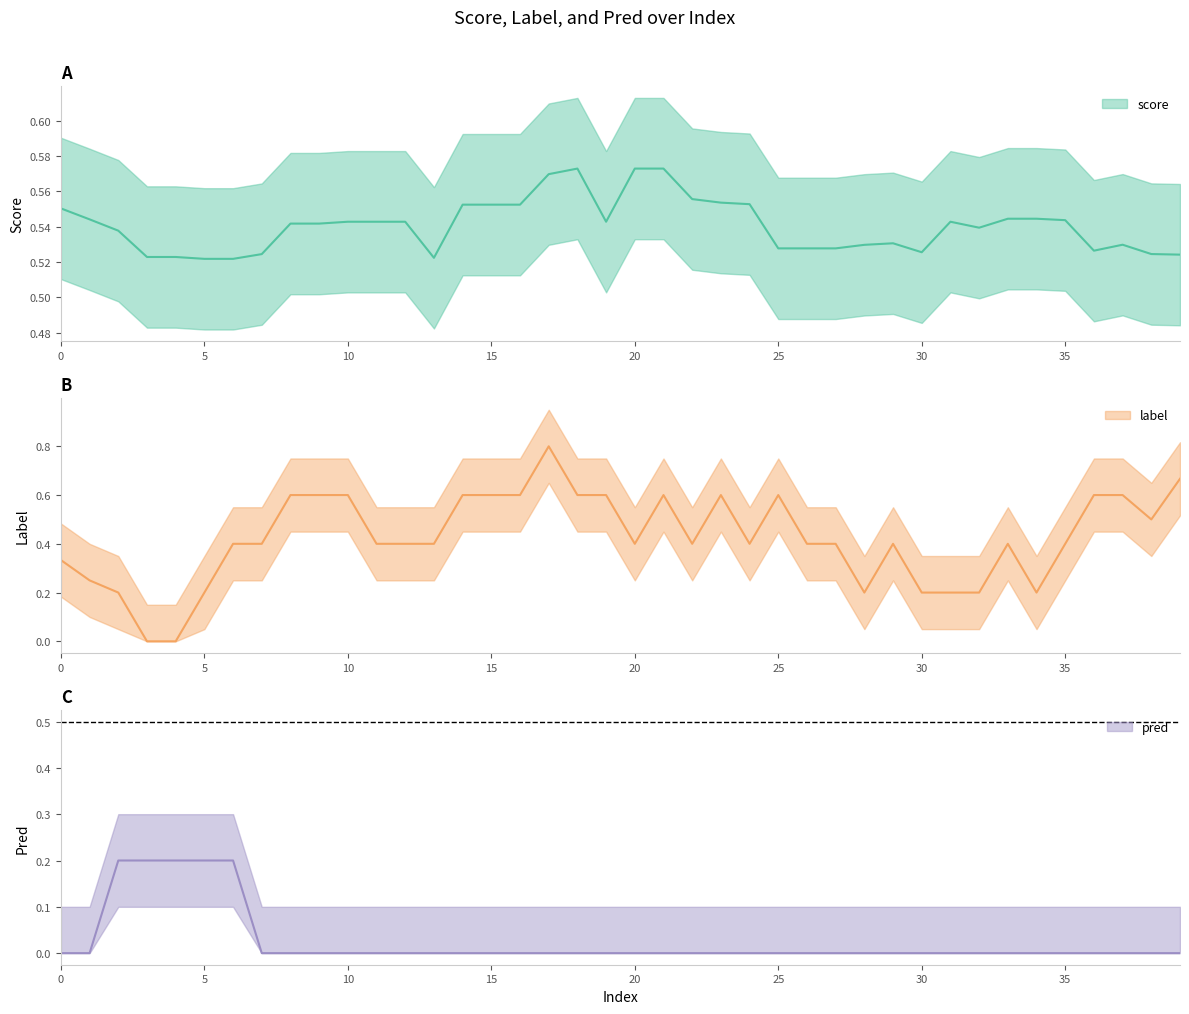

True or false: score has more than 1 interior local peaks.

True